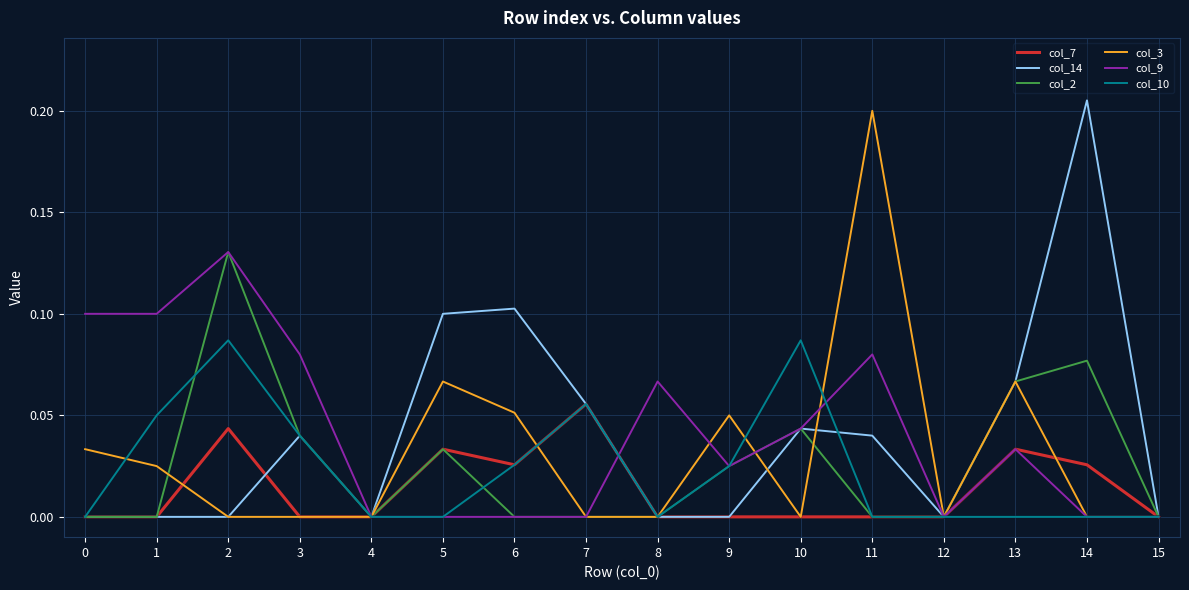

True or false: col_14 has a value of 0.0 at 1.

True